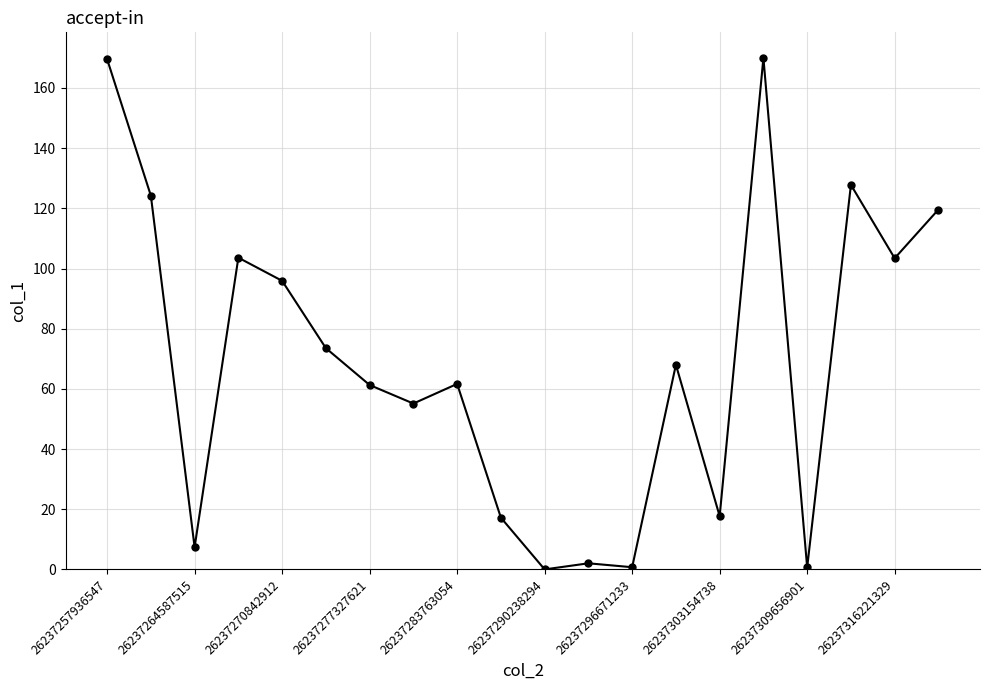

What is the difference between the maximum and minimum values?

170.0